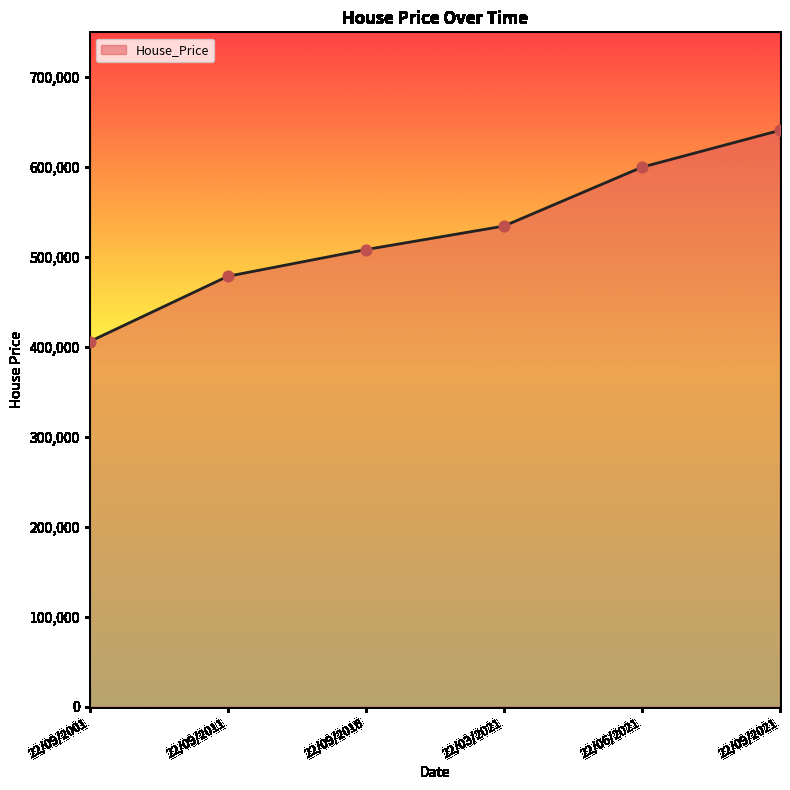

Which has a higher value, 22/03/2021 or 22/06/2021?

22/06/2021